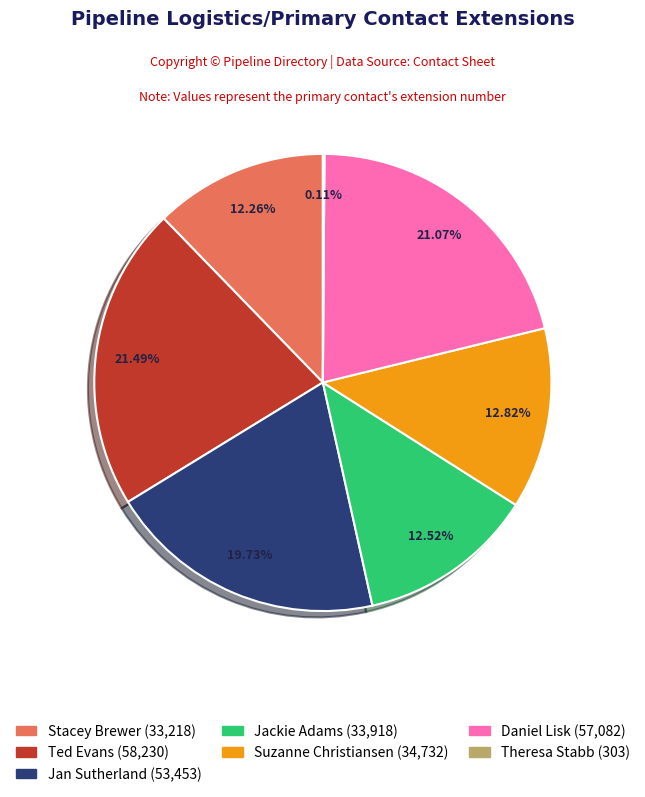

Does any single category account for the majority?

No